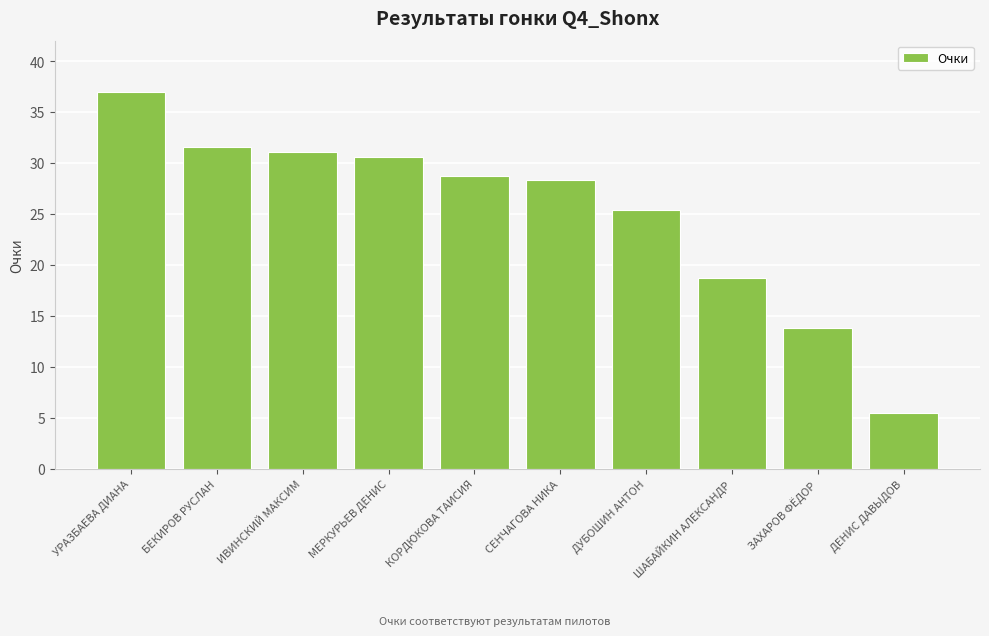

What is the average value?

25.1